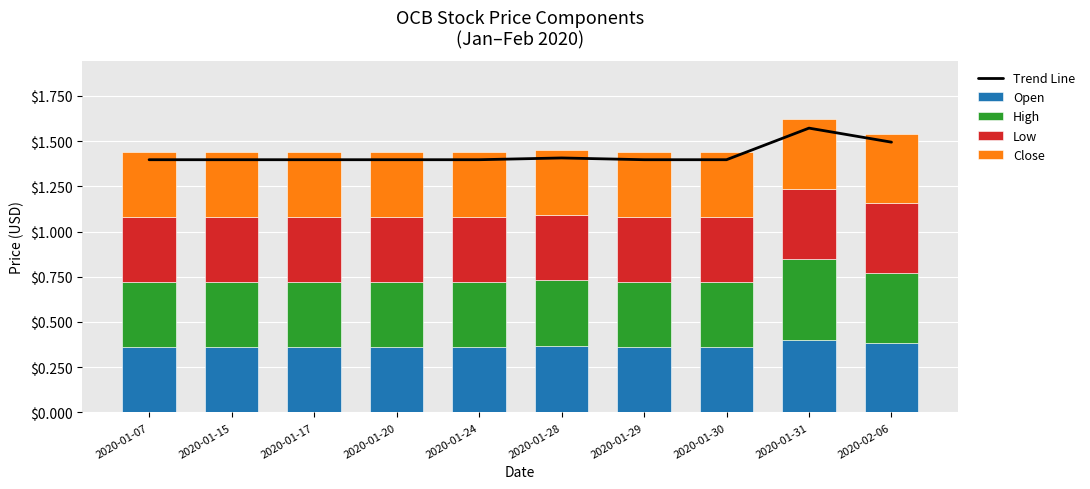

Which category has the lowest value in the Close series?

2020-01-07